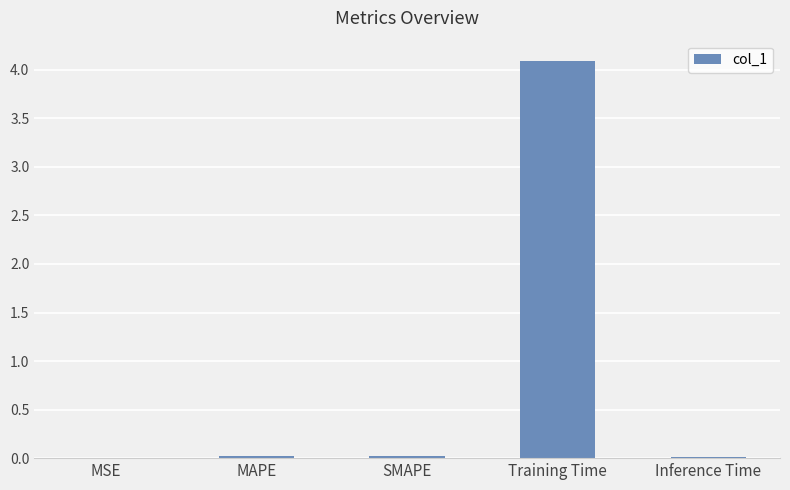

What is the sum of all values?

4.2